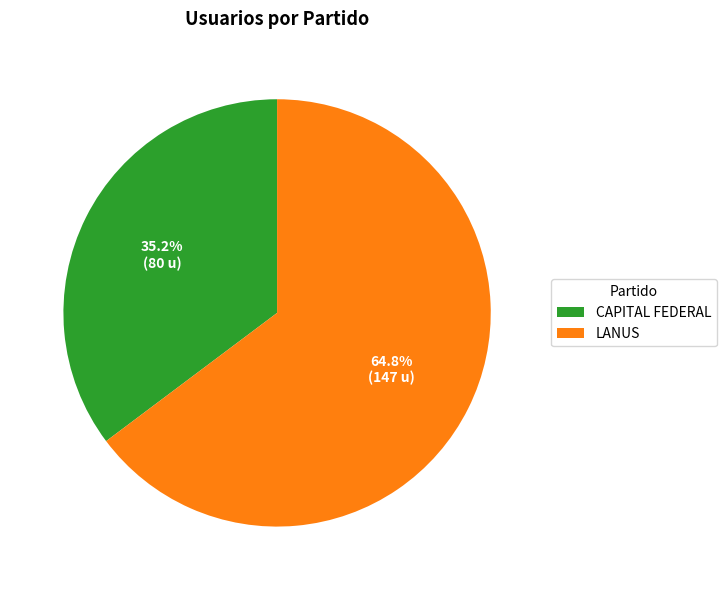

The LANUS slice represents 52% of the pie. True or false?

False